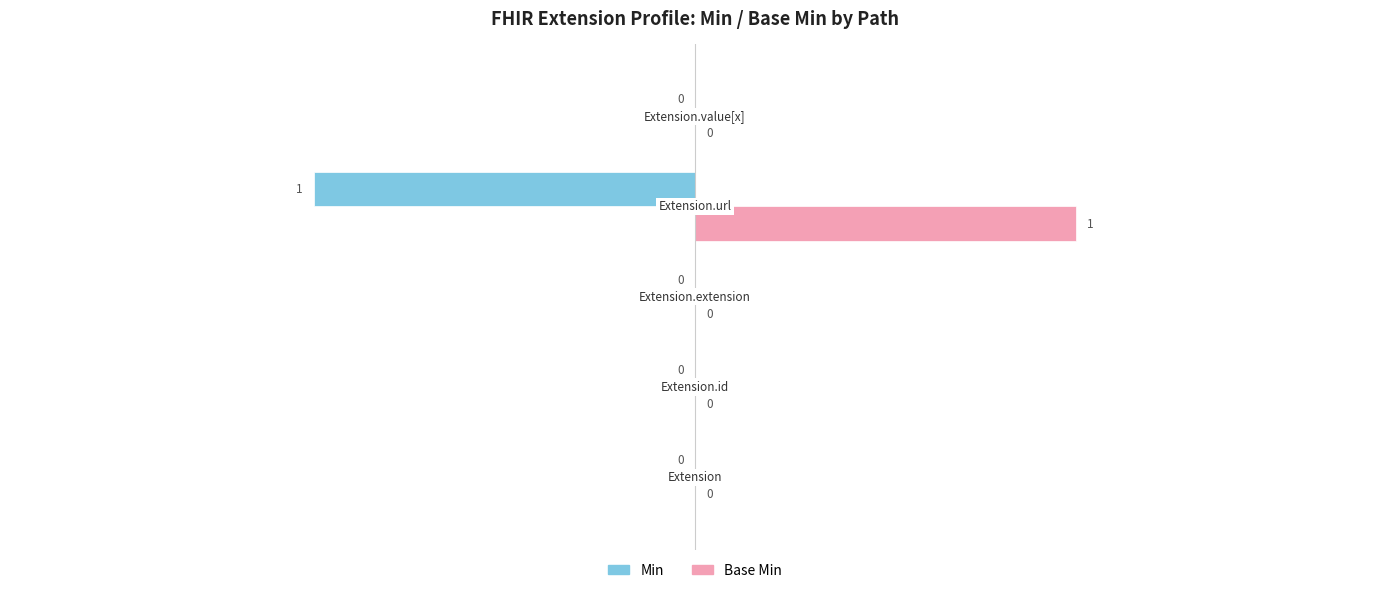

Which series has the widest spread of values?

Min